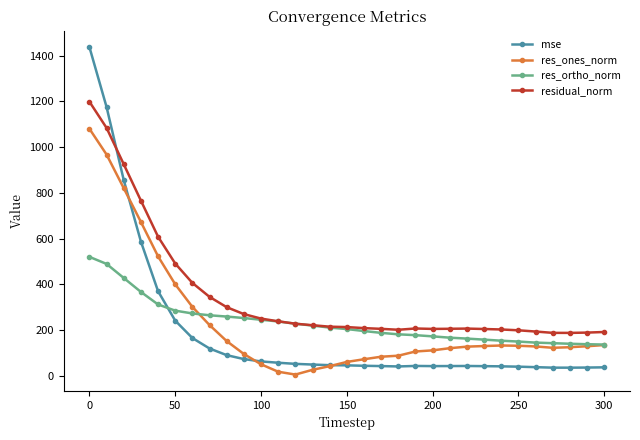

Which series has the widest spread of values?

mse